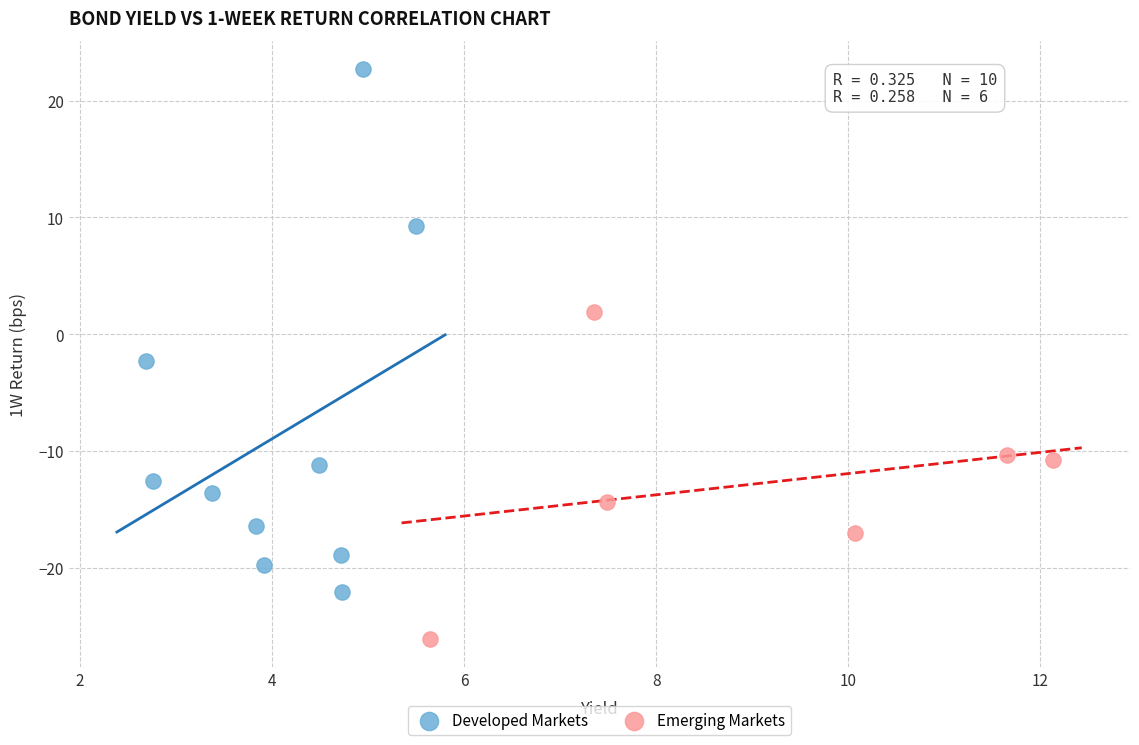

Which series has the widest spread of Y values?

Developed Markets